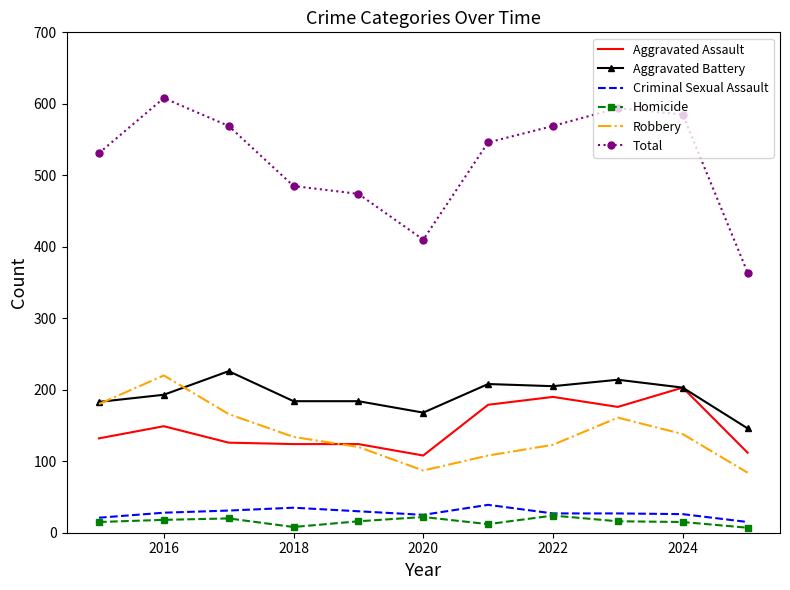

True or false: Criminal Sexual Assault and Aggravated Assault intersect in this chart.

False